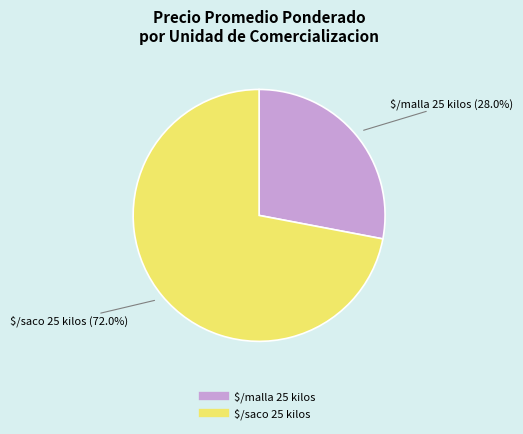

Does any single category account for the majority?

Yes